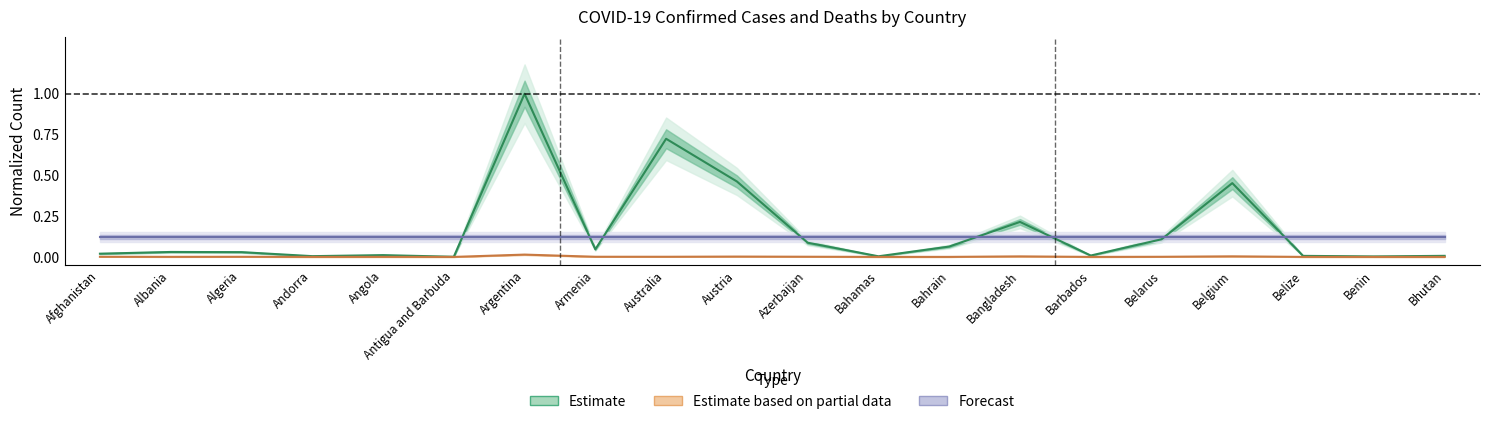

True or false: Deaths and Confirmed intersect in this chart.

False